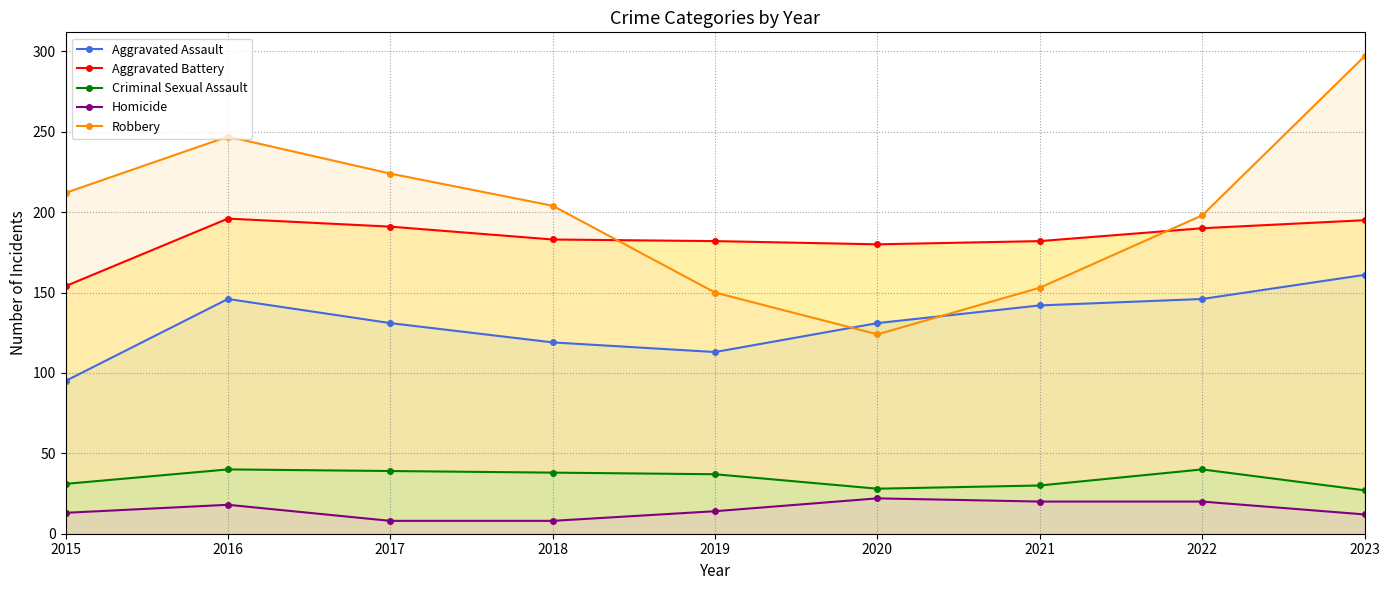

Which series has the widest spread of values?

Robbery